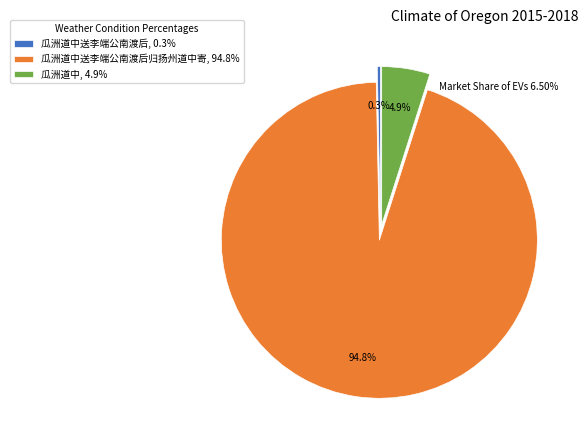

Count the number of slices in the pie.

3